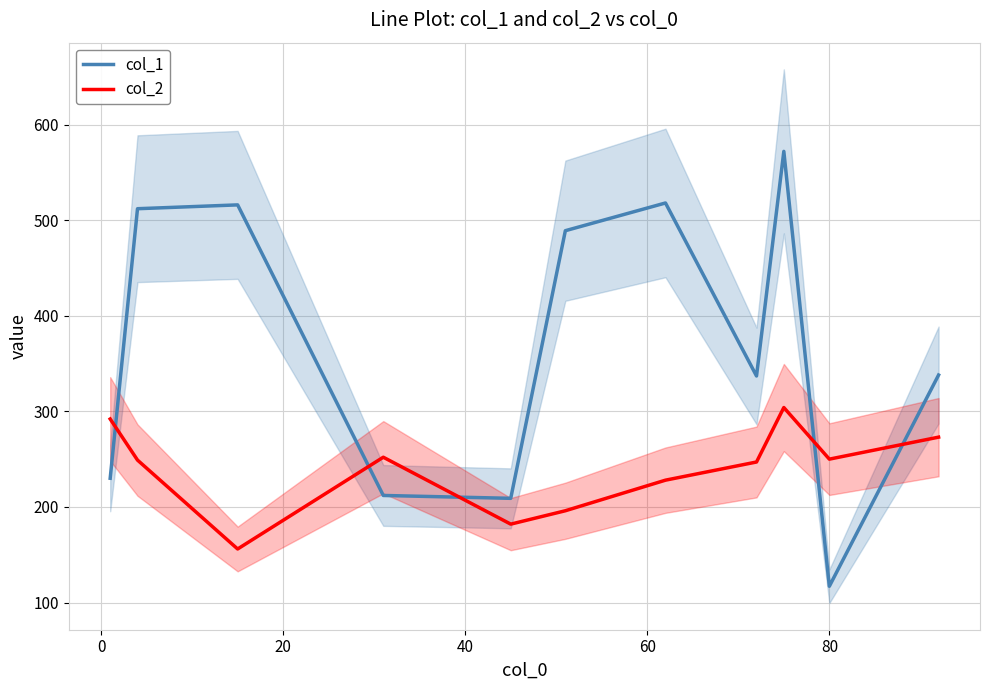

What is the value of the col_2 point at the 1st from the left?

292